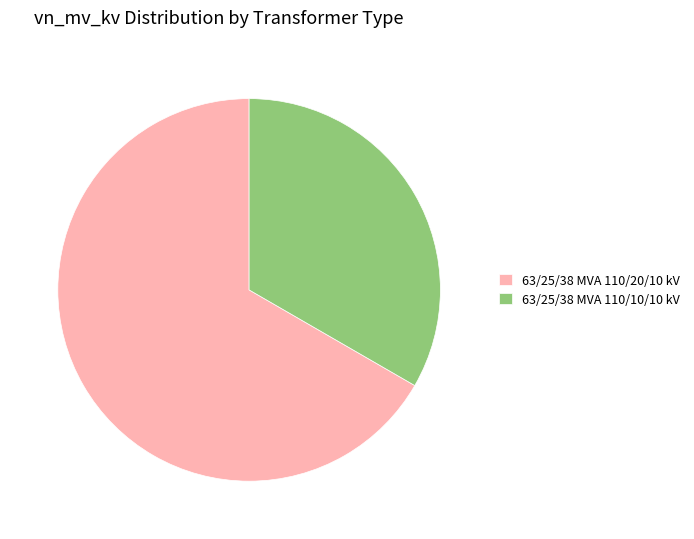

Is 63/25/38 MVA 110/10/10 kV the majority of the pie?

No